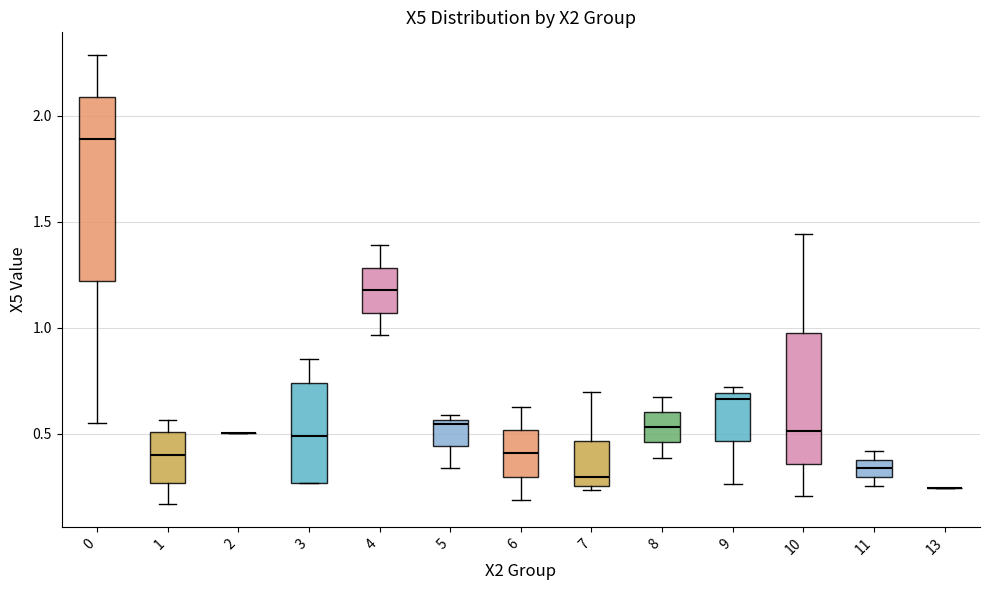

Where does the lower whisker of the box at x = 5 end on the y-axis? The values are not printed on the chart, so give them approximately, as read against the axis.

0.35